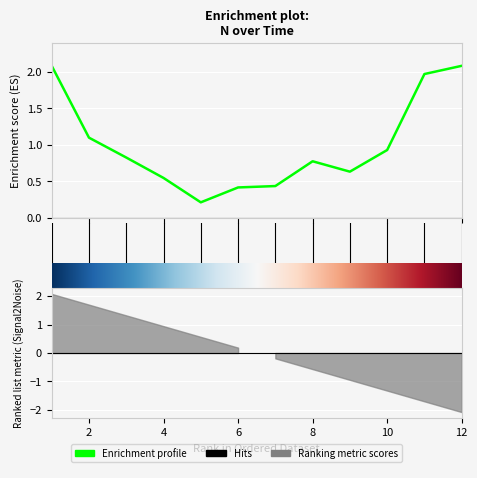

How many points are lower than both their immediate neighbors (excluding endpoints)?

2